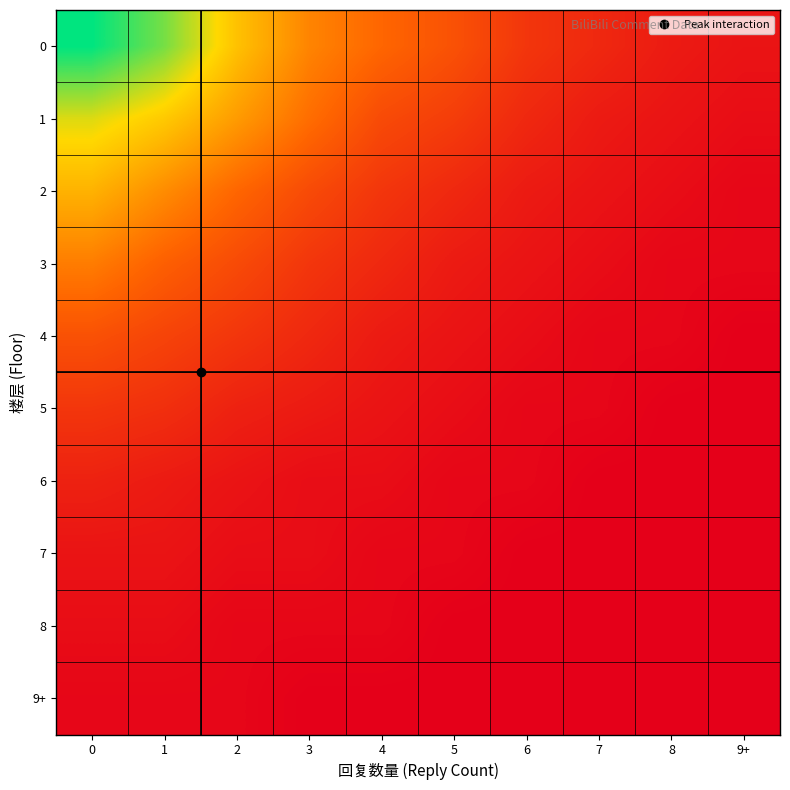

Reading left to right, extract all data points from this chart.

0: 0=45	1=38	2=27	3=19	4=15	5=12	6=8	7=6	8=4	9+=3
1: 0=32	1=28	2=22	3=16	4=11	5=9	6=6	7=4	8=3	9+=2
2: 0=25	1=20	2=15	3=11	4=8	5=6	6=4	7=3	8=2	9+=1
3: 0=18	1=14	2=11	3=8	4=6	5=4	6=3	7=2	8=1	9+=1
4: 0=12	1=10	2=8	3=6	4=4	5=3	6=2	7=1	8=1	9+=0
5: 0=8	1=7	2=5	3=4	4=3	5=2	6=1	7=1	8=0	9+=0
6: 0=5	1=4	2=3	3=2	4=2	5=1	6=1	7=0	8=0	9+=0
7: 0=3	1=3	2=2	3=2	4=1	5=1	6=0	7=0	8=0	9+=0
8: 0=2	1=2	2=1	3=1	4=1	5=0	6=0	7=0	8=0	9+=0
9+: 0=1	1=1	2=1	3=0	4=0	5=0	6=0	7=0	8=0	9+=0